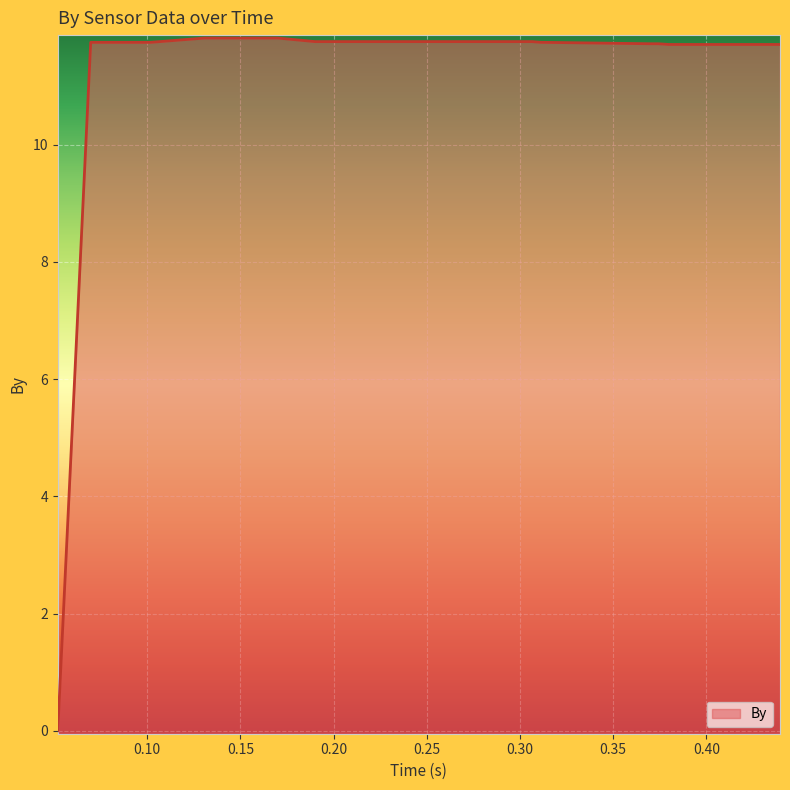

What is the difference between the maximum and minimum values?

11.8